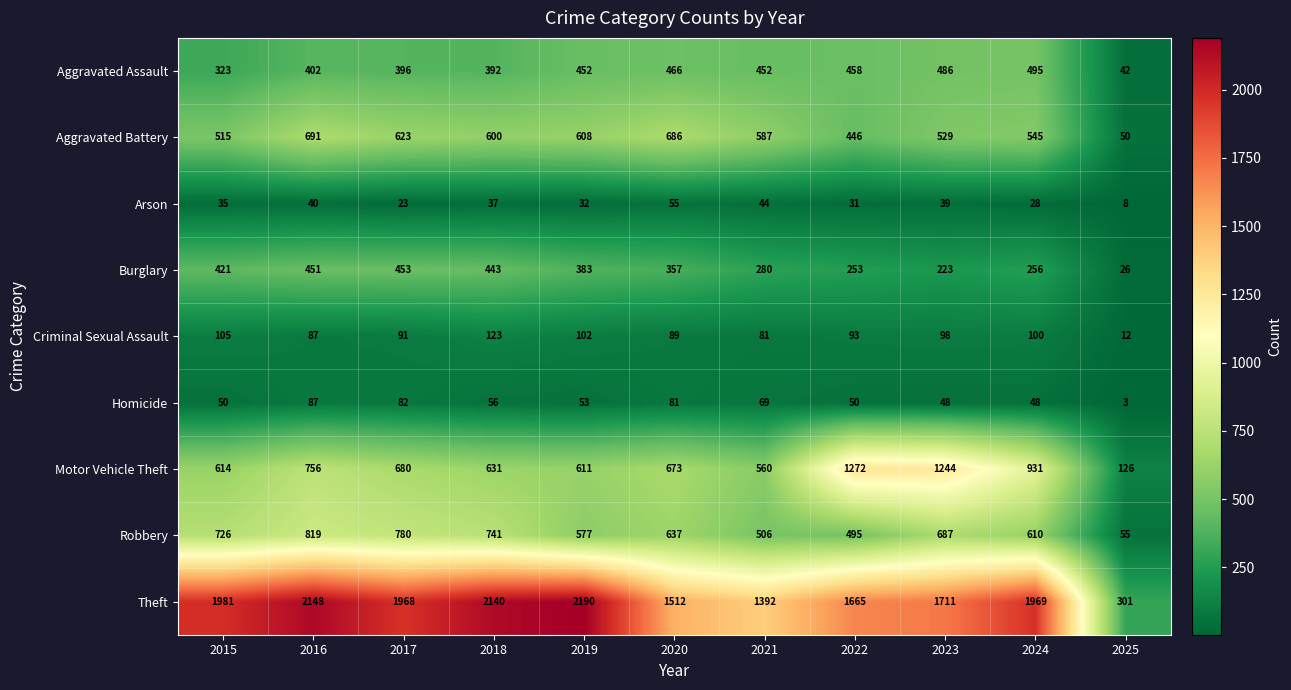

What is the total value across all series at 2018?

5163